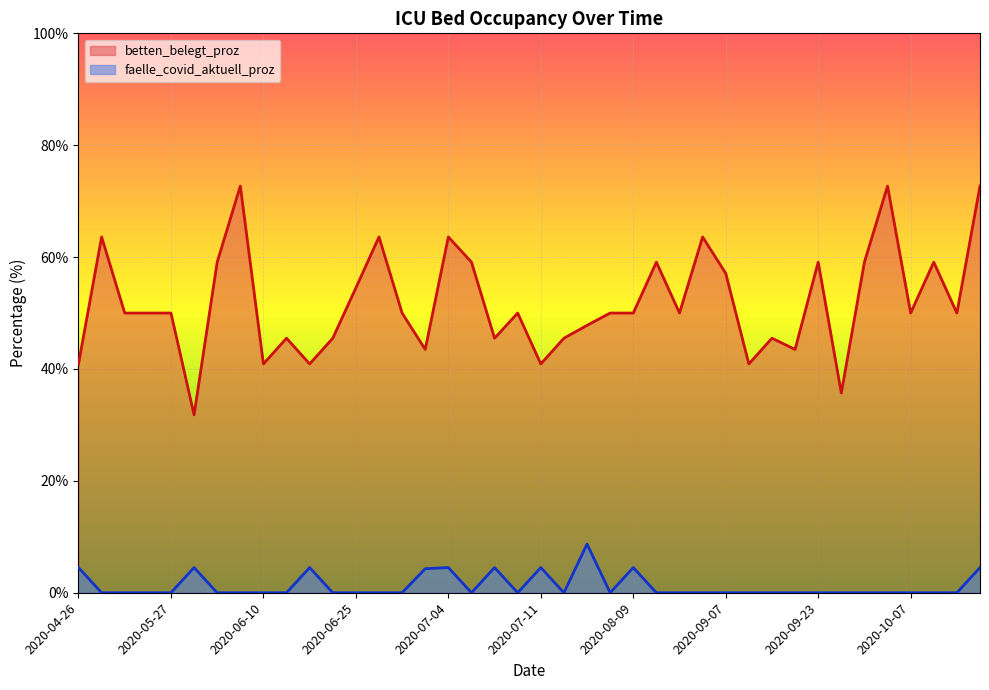

What is the average value of the betten_belegt_proz series?

51.8